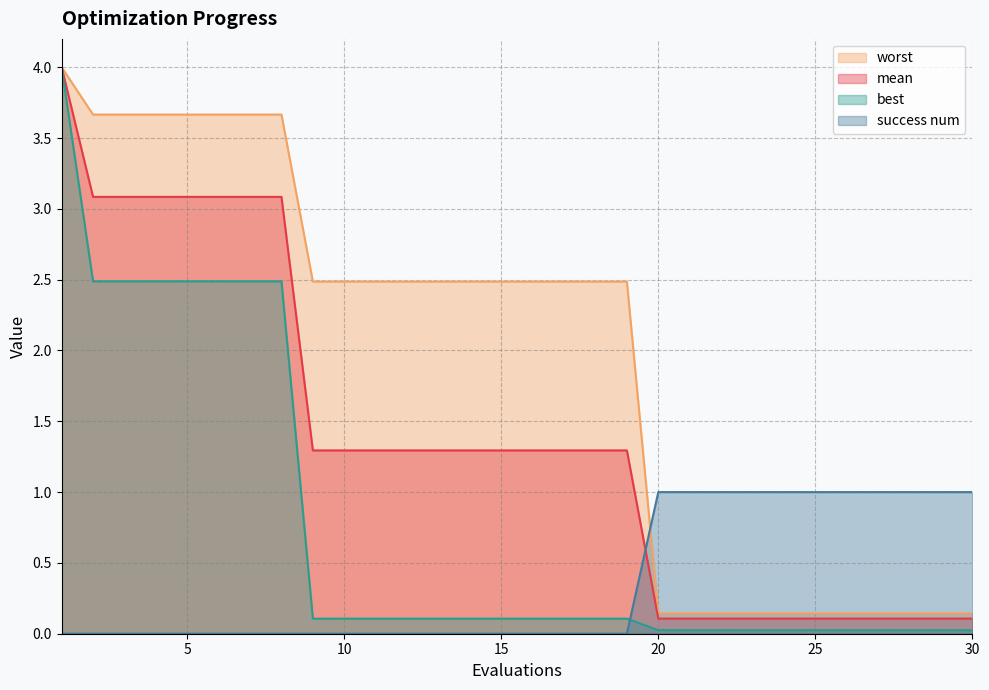

Reading left to right, extract all data points from this chart.

mean: 4.0	3.1	3.1	3.1	3.1	3.1	3.1	3.1	1.3	1.3	1.3	1.3	1.3	1.3	1.3	1.3	1.3	1.3	1.3	0.1	0.1	0.1	0.1	0.1	0.1	0.1	0.1	0.1	0.1	0.1
best: 4.0	2.5	2.5	2.5	2.5	2.5	2.5	2.5	0.1	0.1	0.1	0.1	0.1	0.1	0.1	0.1	0.1	0.1	0.1	0.0	0.0	0.0	0.0	0.0	0.0	0.0	0.0	0.0	0.0	0.0
worst: 4.0	3.7	3.7	3.7	3.7	3.7	3.7	3.7	2.5	2.5	2.5	2.5	2.5	2.5	2.5	2.5	2.5	2.5	2.5	0.1	0.1	0.1	0.1	0.1	0.1	0.1	0.1	0.1	0.1	0.1
success num: 0.0	0.0	0.0	0.0	0.0	0.0	0.0	0.0	0.0	0.0	0.0	0.0	0.0	0.0	0.0	0.0	0.0	0.0	0.0	1.0	1.0	1.0	1.0	1.0	1.0	1.0	1.0	1.0	1.0	1.0